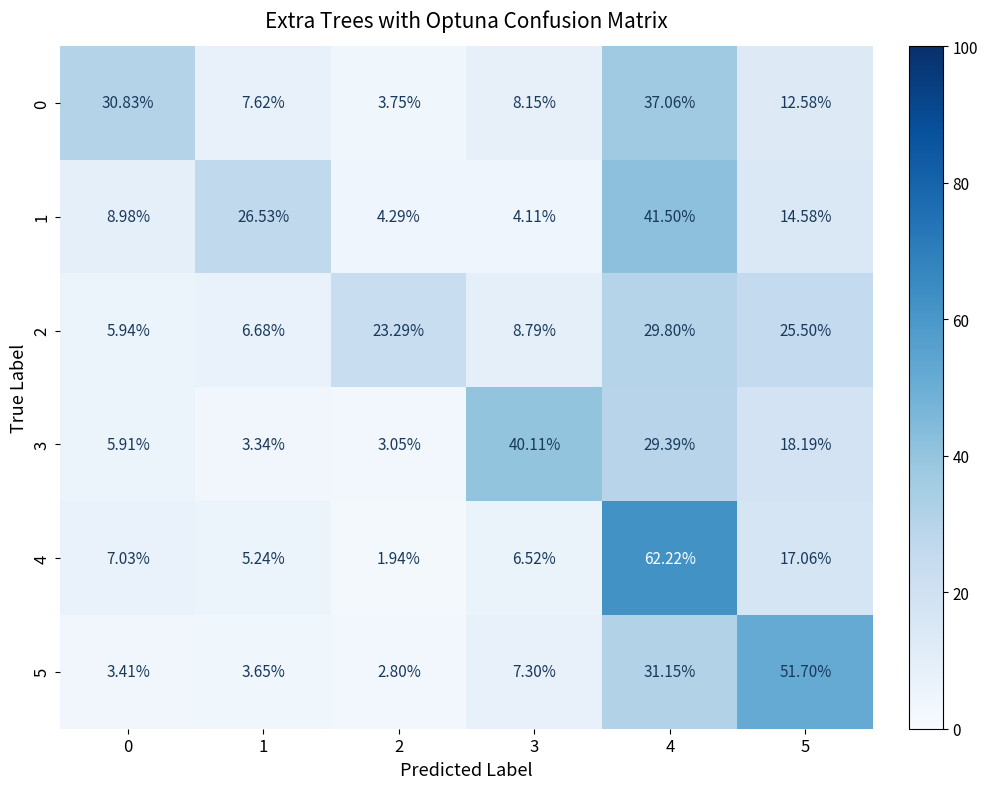

At how many categories does at least one series exceed 54?

1